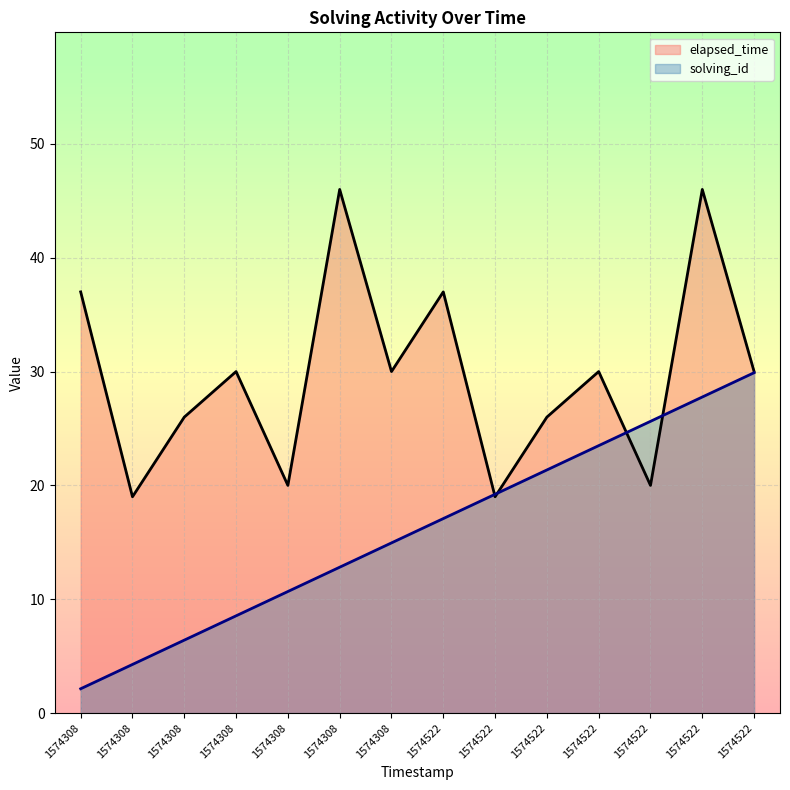

Reading left to right, list all the values displayed in this chart.

solving_id: 1574308=2.1	1574308=4.3	1574308=6.4	1574308=8.5	1574308=10.7	1574308=12.8	1574308=14.9	1574522=17.1	1574522=19.2	1574522=21.4	1574522=23.5	1574522=25.6	1574522=27.8	1574522=29.9
elapsed_time: 1574308=37.0	1574308=19.0	1574308=26.0	1574308=30.0	1574308=20.0	1574308=46.0	1574308=30.0	1574522=37.0	1574522=19.0	1574522=26.0	1574522=30.0	1574522=20.0	1574522=46.0	1574522=30.0